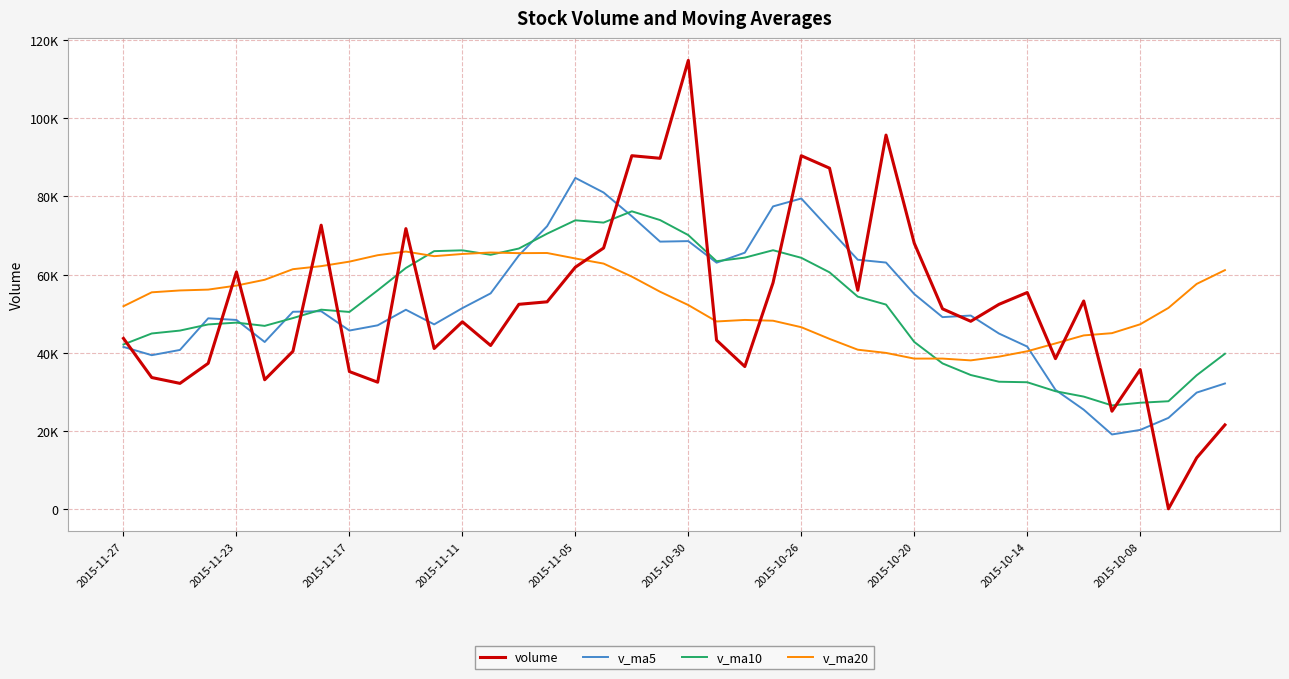

How many times do v_ma5 and volume cross each other?

15